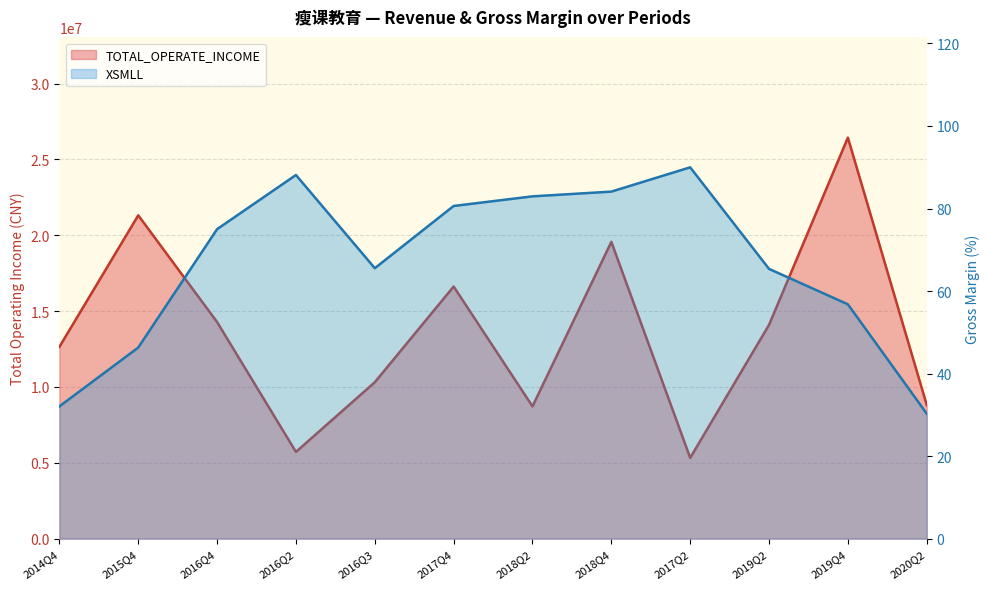

List the labels in order of XSMLL value, smallest first.

2020Q2, 2014Q4, 2015Q4, 2019Q4, 2019Q2, 2016Q3, 2016Q4, 2017Q4, 2018Q2, 2018Q4, 2016Q2, 2017Q2